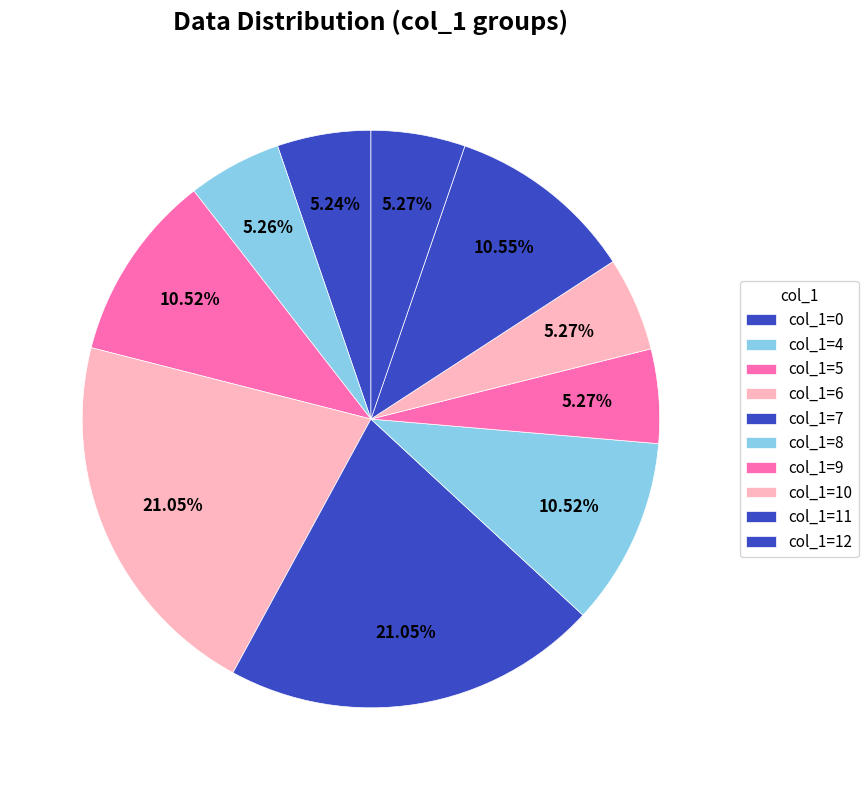

Count the number of slices in the pie.

10